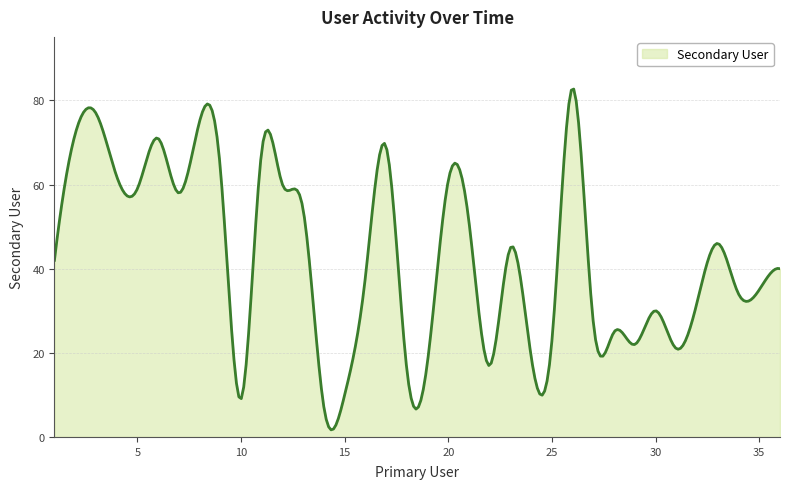

What is the sum of all values?

12877.2